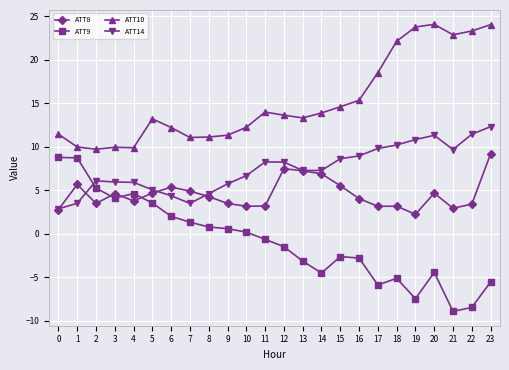

Does the chart have visible grid lines?

Yes